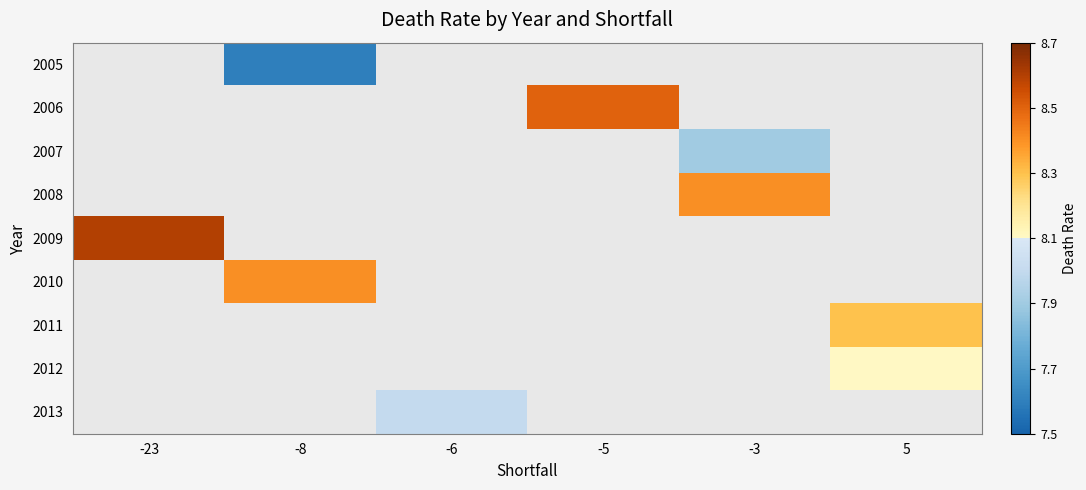

How many distinct data groups are displayed?

9